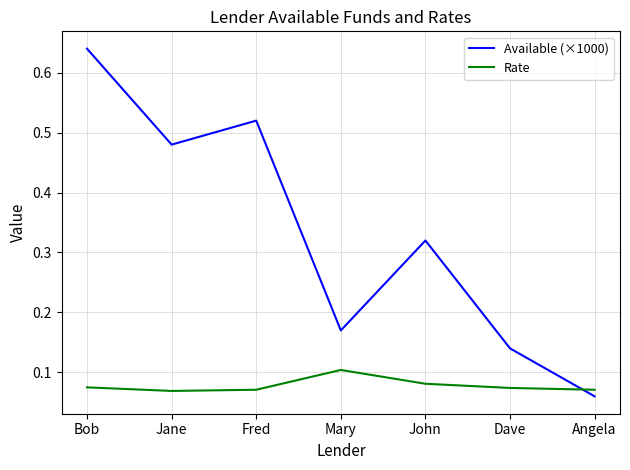

At which category does the chart reach its peak across all series?

Bob